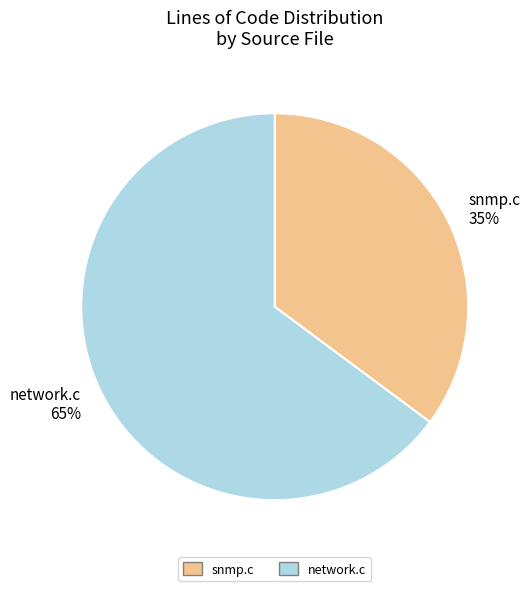

To the nearest percent, what portion does network.c represent?

65%